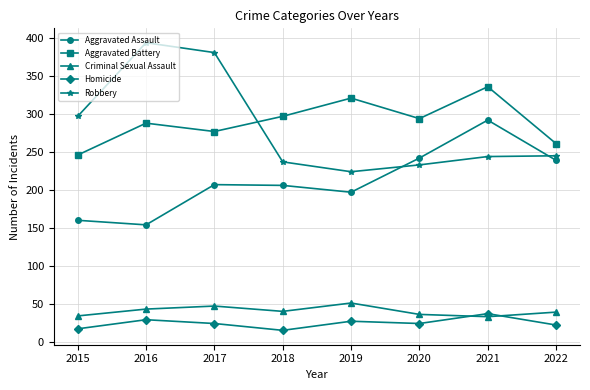

What is the value of the Robbery point at the 3rd from the left?

381